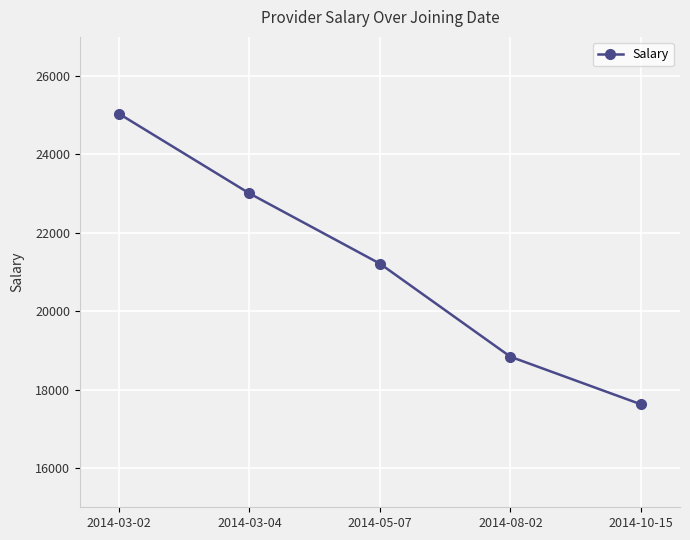

At which label does the data first exceed 21215?

2014-03-02